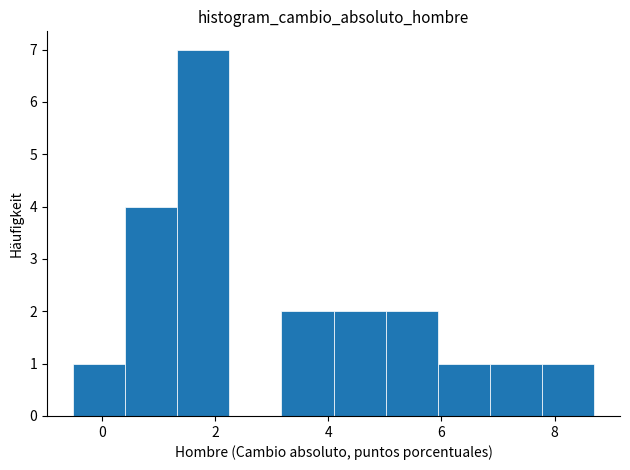

Over which range of the x-axis is the bar tallest?

1.4 to 2.2